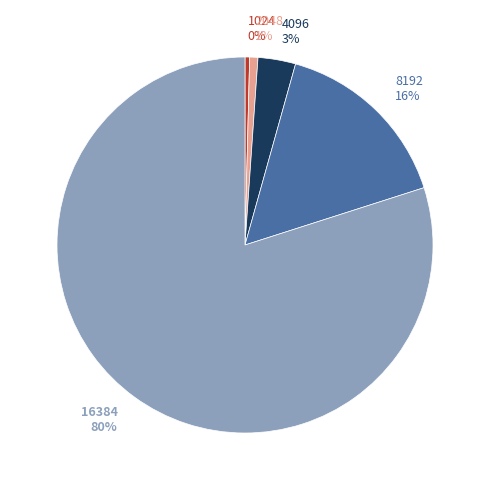

Does any single category account for the majority?

Yes